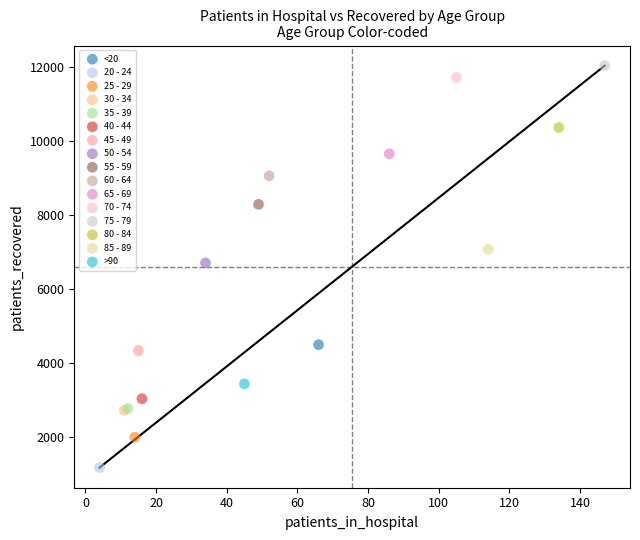

What are all the series names shown in the legend?

<20, 20 - 24, 25 - 29, 30 - 34, 35 - 39, 40 - 44, 45 - 49, 50 - 54, 55 - 59, 60 - 64, 65 - 69, 70 - 74, 75 - 79, 80 - 84, 85 - 89, >90